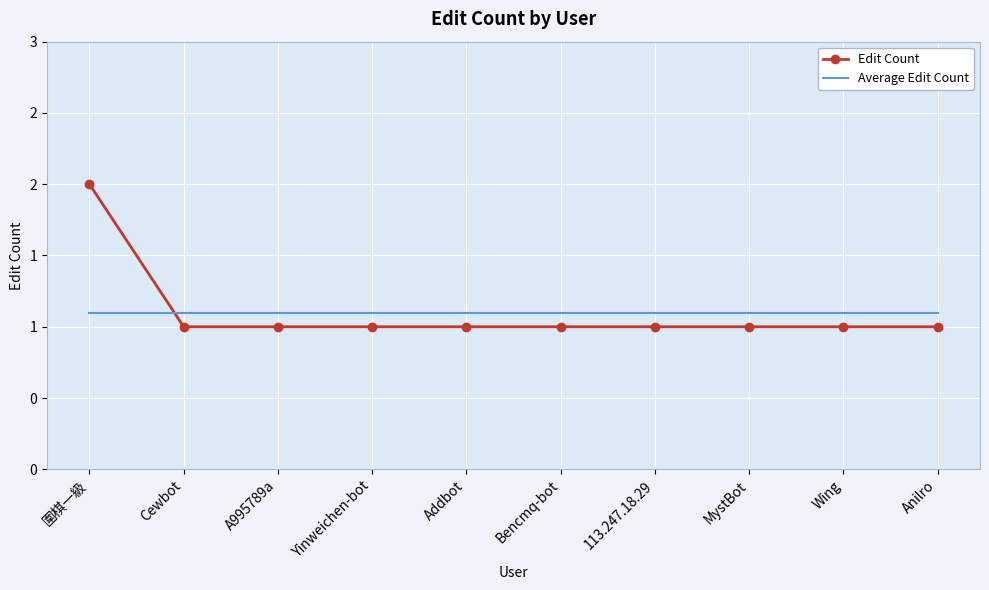

Reading left to right, list all the values displayed in this chart.

Edit Count: 圍棋一級=2.0	Cewbot=1.0	A995789a=1.0	Yinweichen-bot=1.0	Addbot=1.0	Bencmq-bot=1.0	113.247.18.29=1.0	MystBot=1.0	Wing=1.0	Anilro=1.0
Average Edit Count: 圍棋一級=1.1	Cewbot=1.1	A995789a=1.1	Yinweichen-bot=1.1	Addbot=1.1	Bencmq-bot=1.1	113.247.18.29=1.1	MystBot=1.1	Wing=1.1	Anilro=1.1